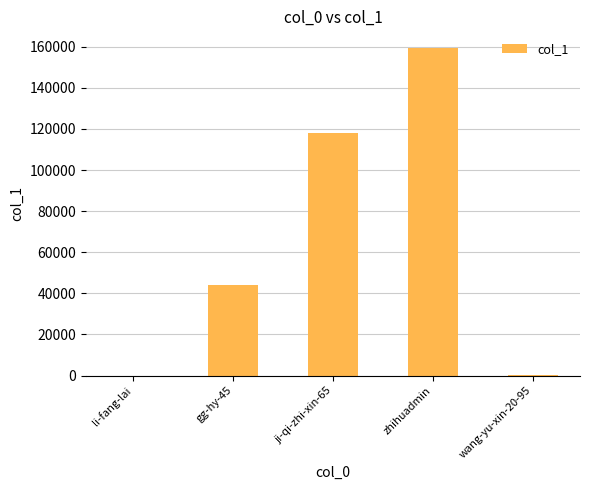

What is the greatest value displayed?

159521